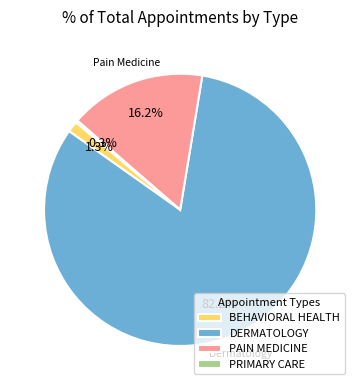

To the nearest percent, what is the difference between the BEHAVIORAL HEALTH and PAIN MEDICINE slice percentages?

15%